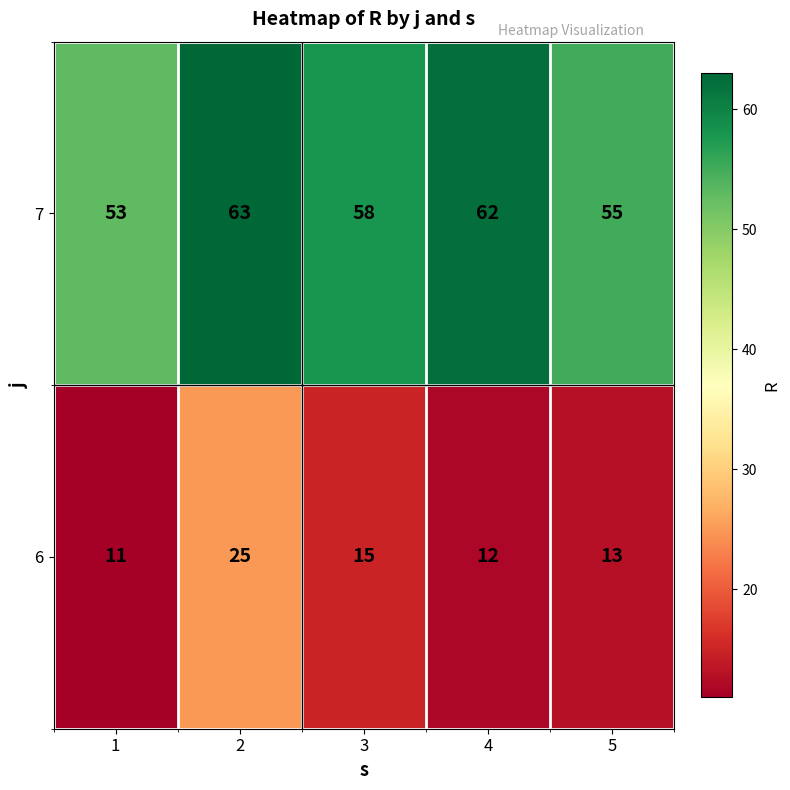

What is the approximate value of 6 at 4?

12